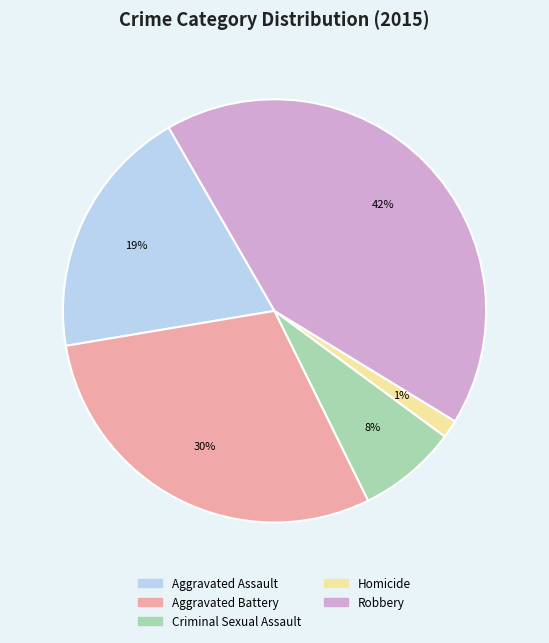

Count the number of slices in the pie.

5